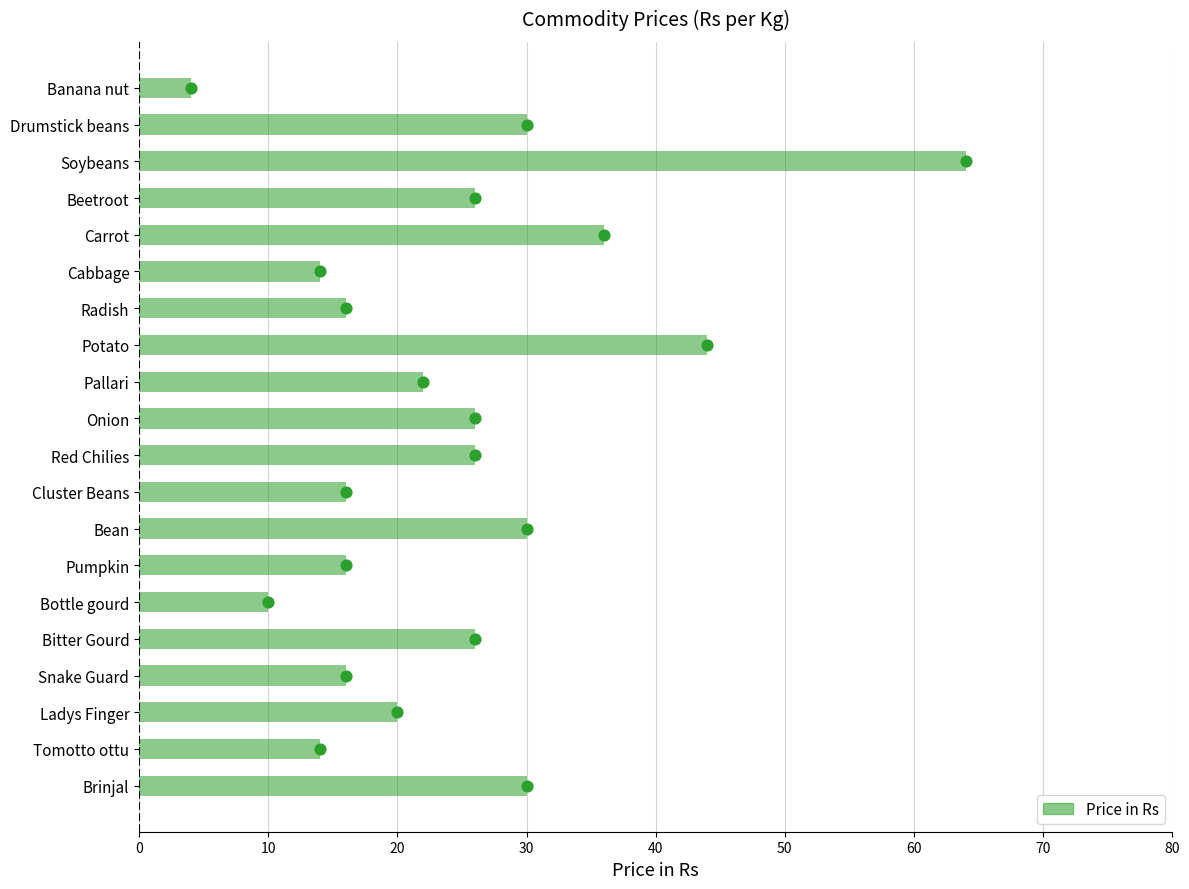

What is the ratio of the value at Red Chilies to the value at Cabbage?

1.9